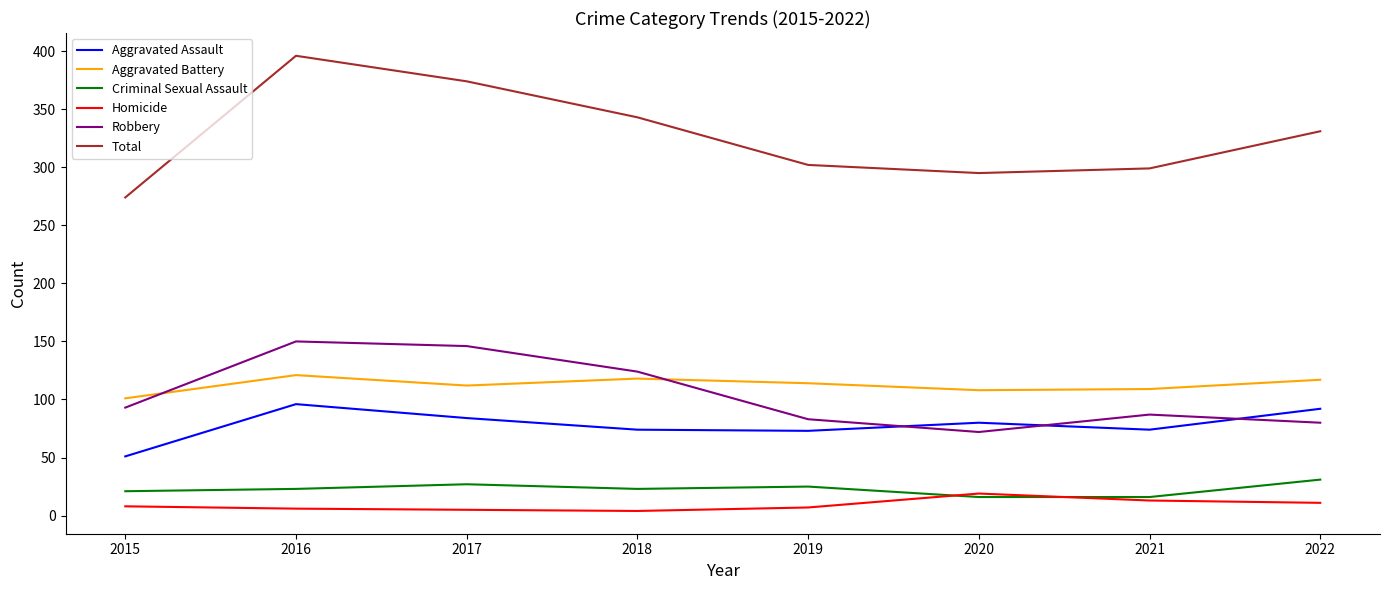

What is the minimum value shown in the chart?

4